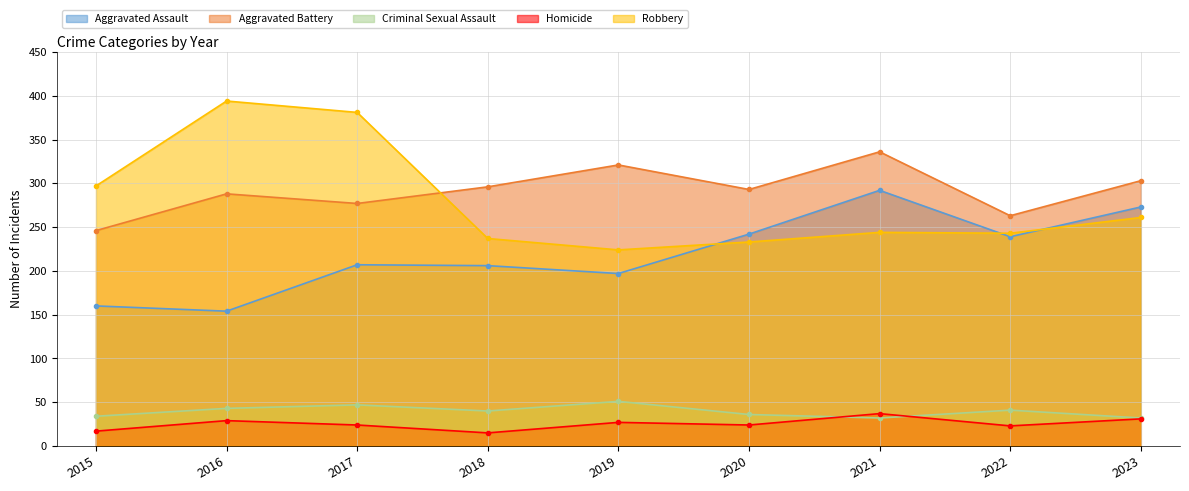

At which label does Robbery reach its minimum?

2019